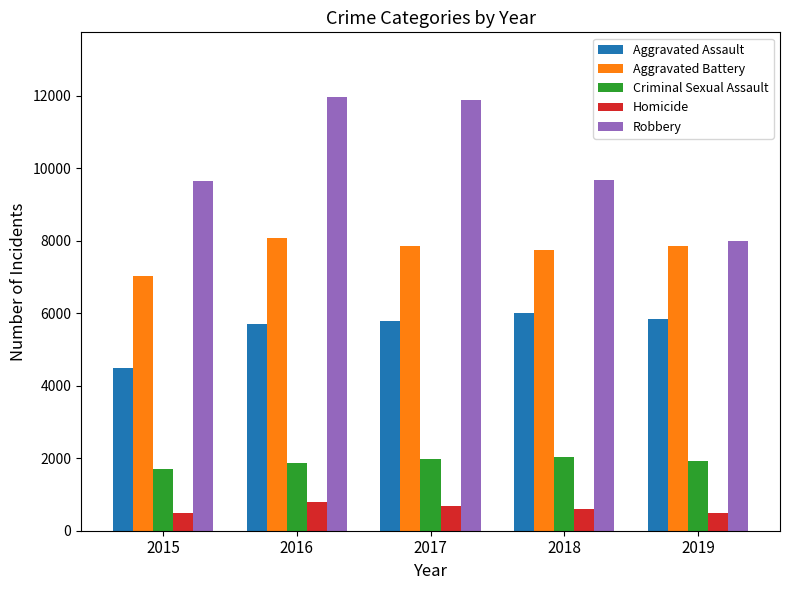

The Aggravated Battery series shows 7019 at 2015. True or false?

True